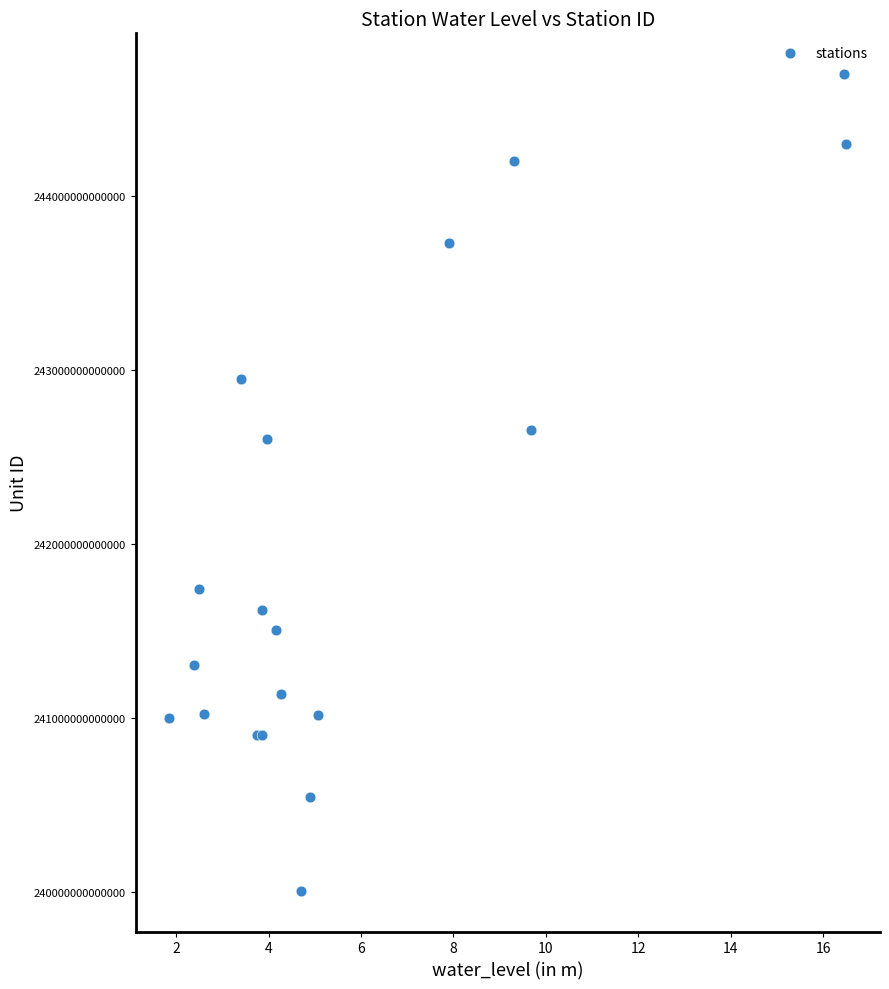

What Y value in the scatter plot is closest to 242352573521501?

242600074160001